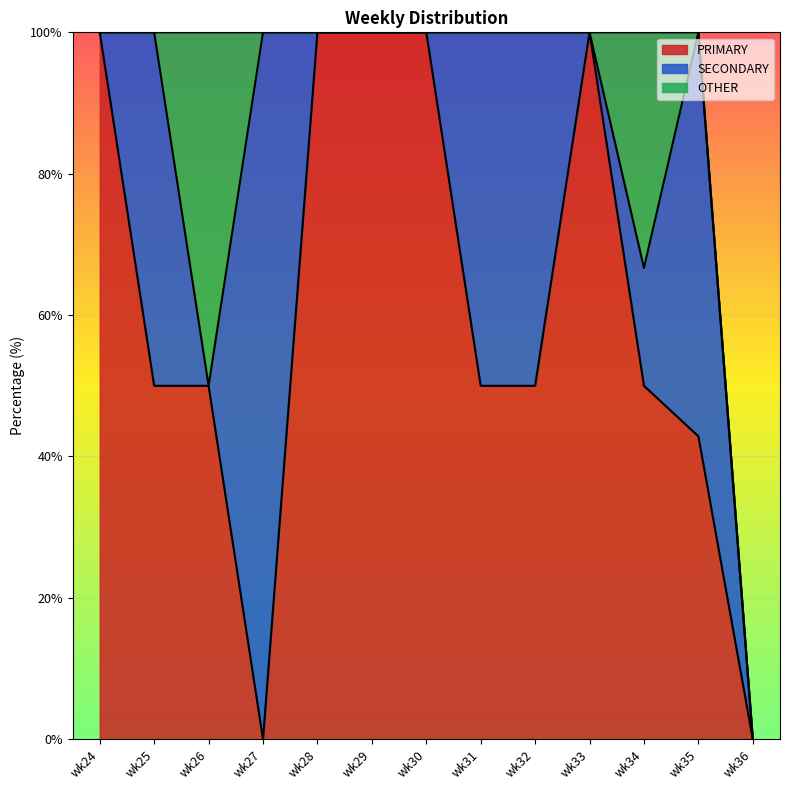

True or false: PRIMARY has more than 0 interior local peaks.

True